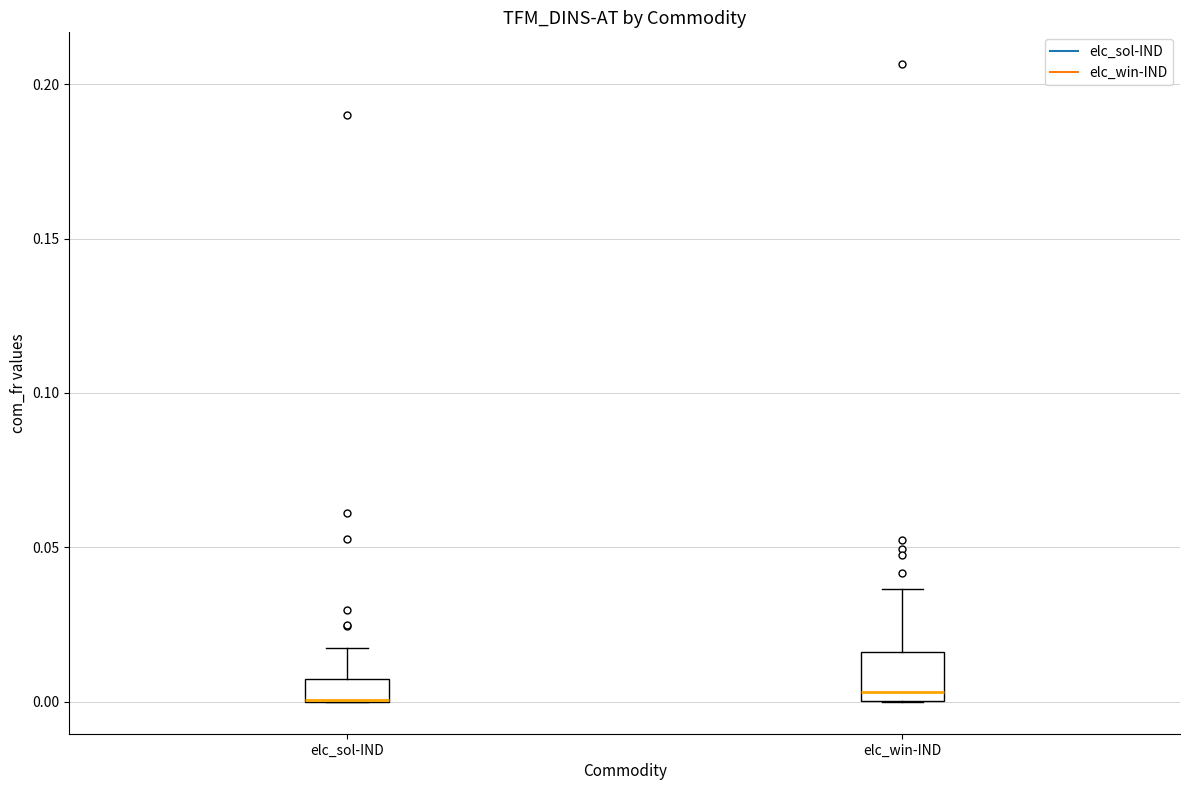

Where is the lower edge of the box for elc_sol-IND on the y-axis? The values are not printed on the chart, so give them approximately, as read against the axis.

0.000